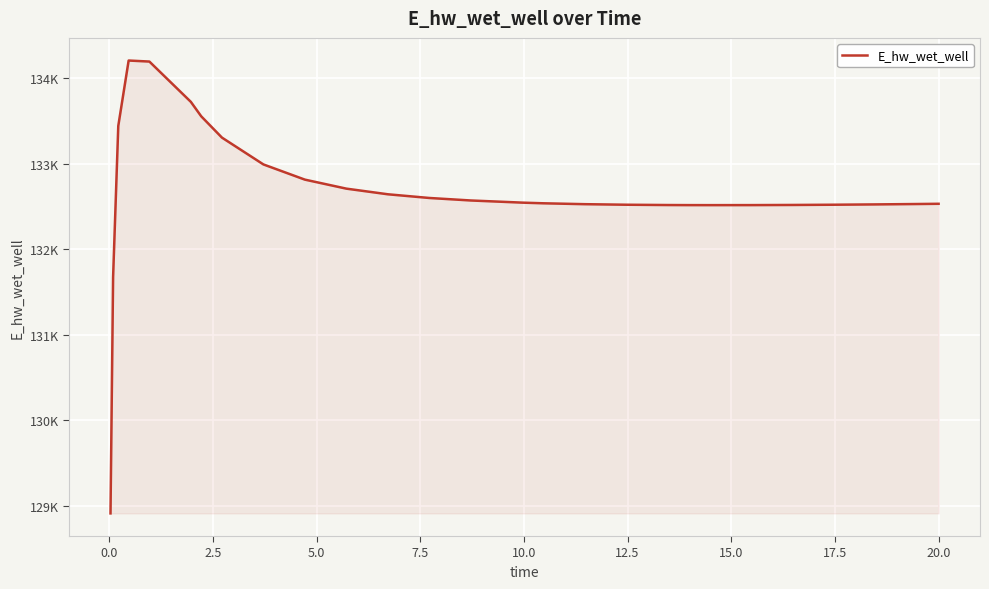

True or false: there are more than 0 points higher than both neighbors.

True